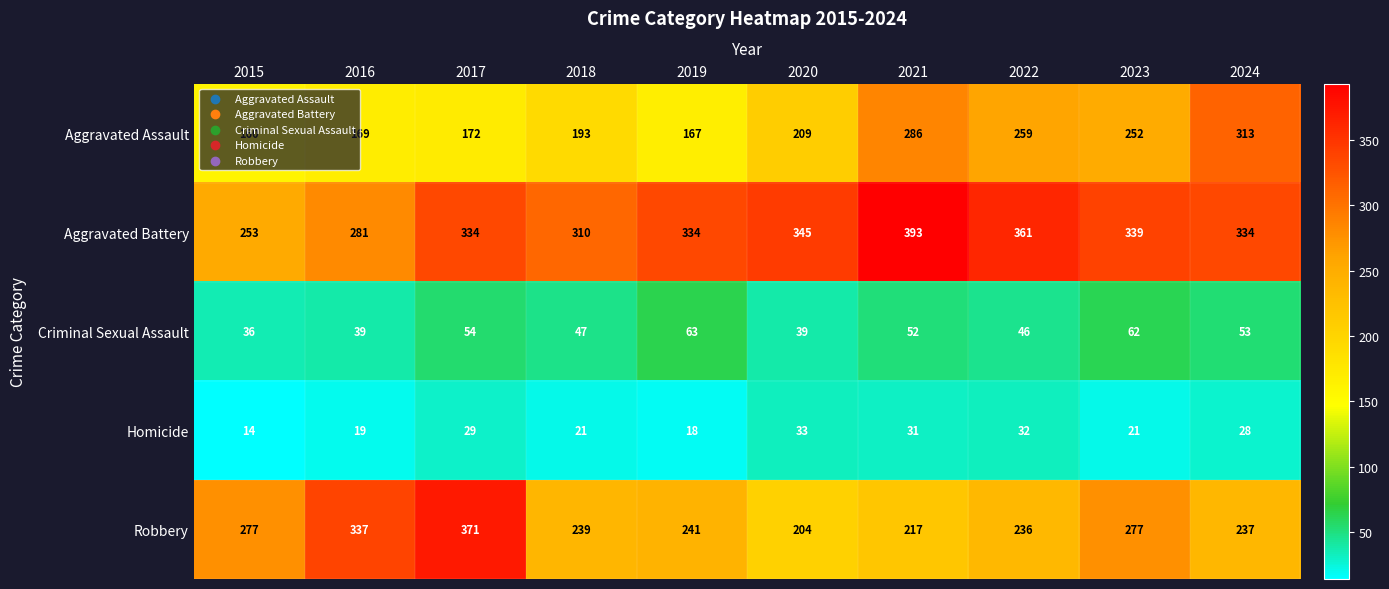

Which series has the largest total across all categories?

Aggravated Battery